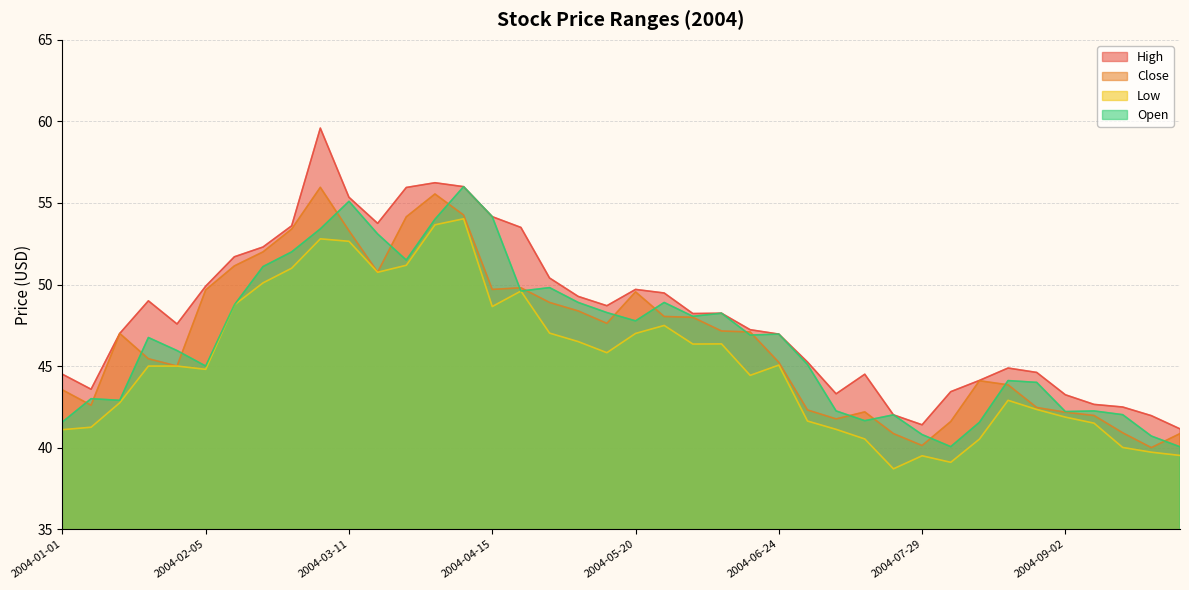

What is the sum of all High values?

1926.9